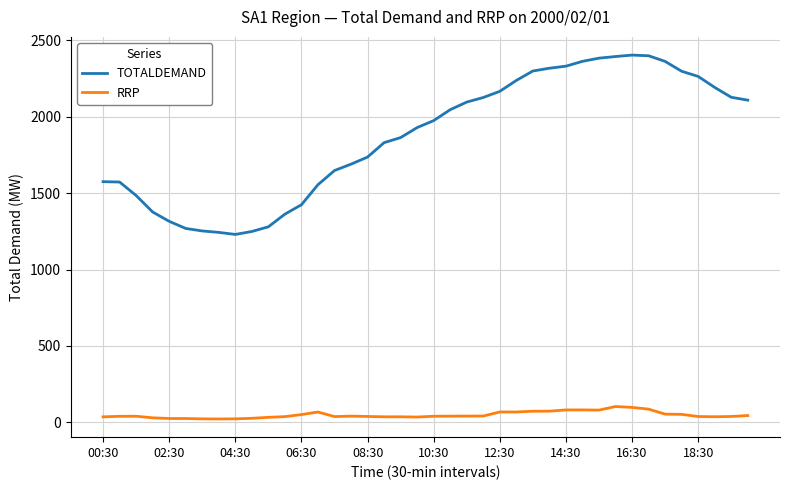

Which series has the largest range (max minus min)?

TOTALDEMAND